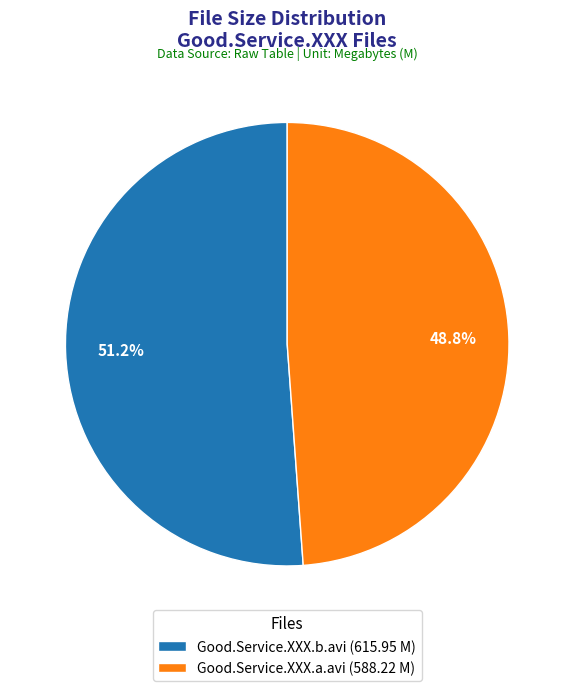

True or false: Good.Service.XXX.b.avi accounts for 40% of the total.

False